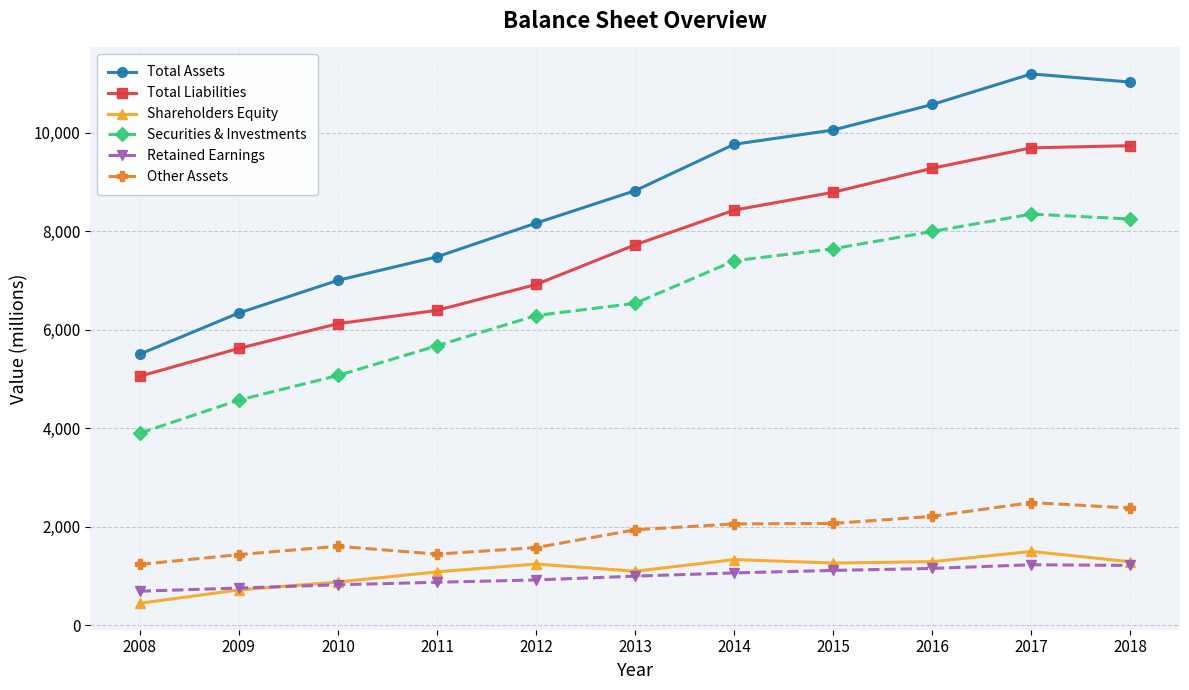

True or false: Retained Earnings and Total Assets intersect in this chart.

False